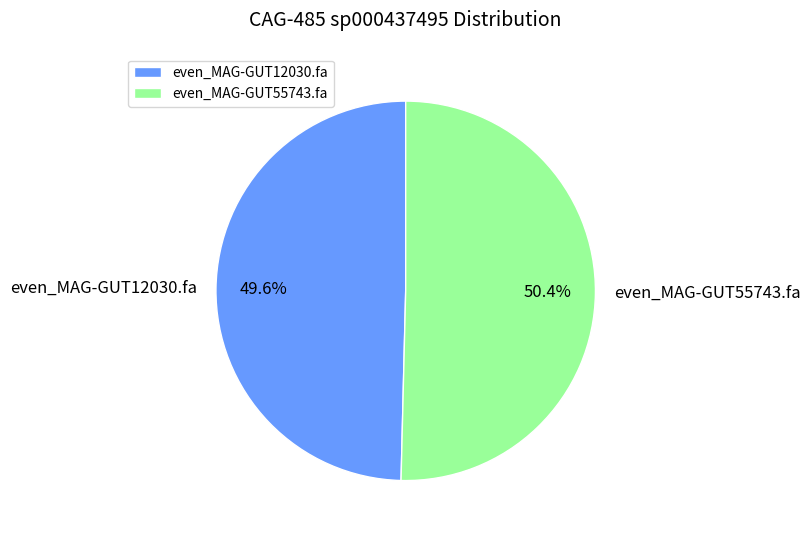

What percentage is the even_MAG-GUT55743.fa slice, to the nearest percent?

50%